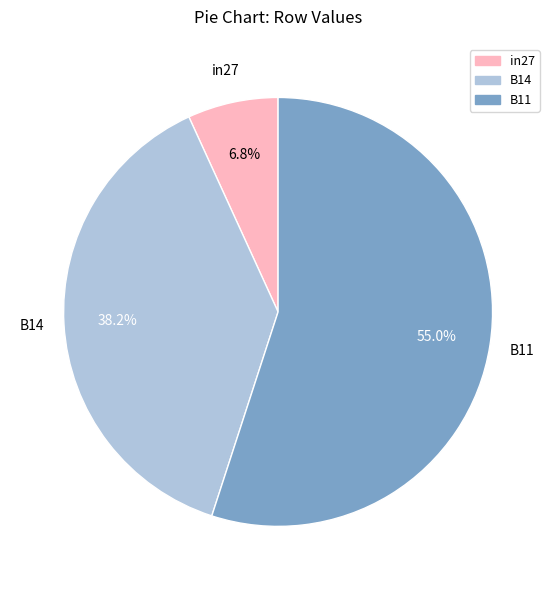

What percentage is the B14 slice, to the nearest percent?

38%